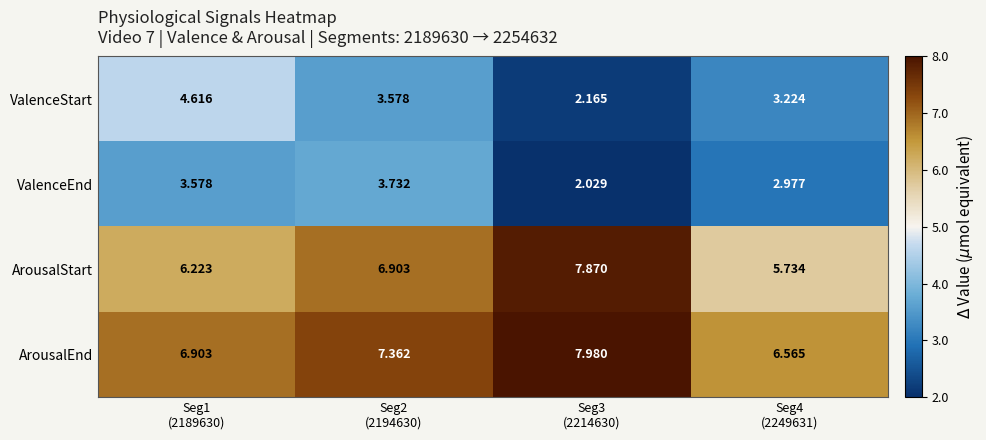

List the series in order of their peak value, highest first.

ArousalEnd, ArousalStart, ValenceStart, ValenceEnd